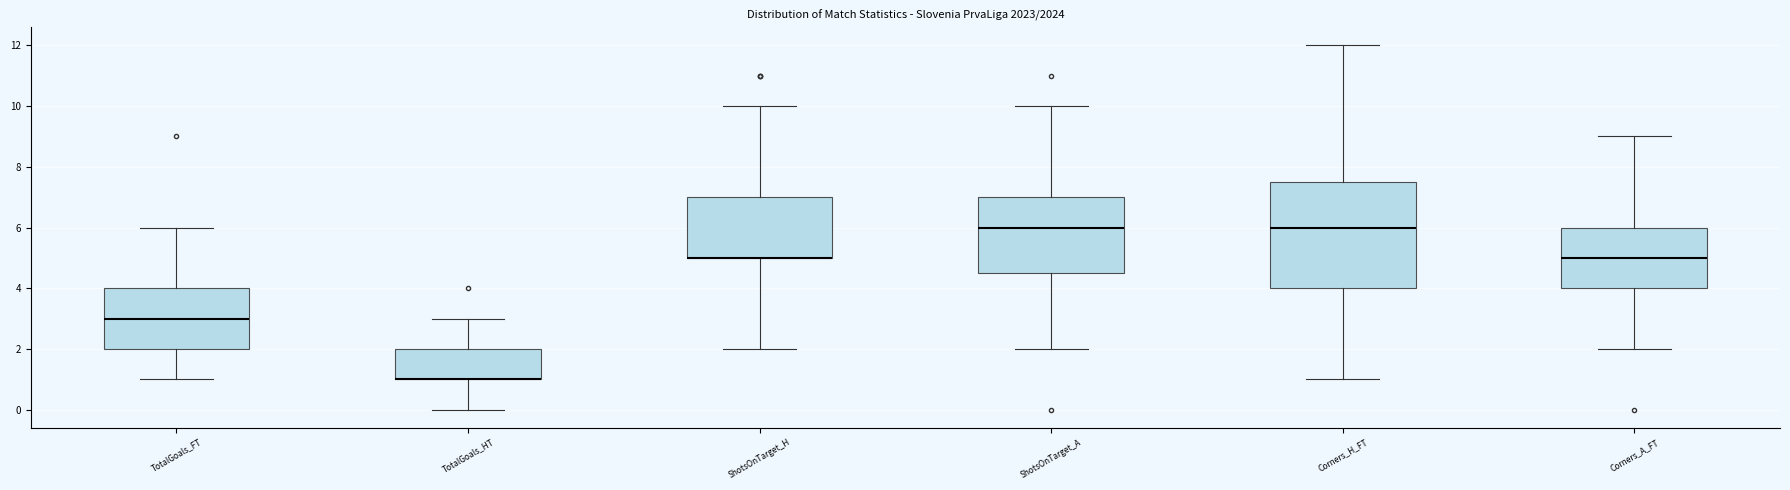

Where does the upper whisker of the box for TotalGoals_FT end on the y-axis? The values are not printed on the chart, so give them approximately, as read against the axis.

6.0